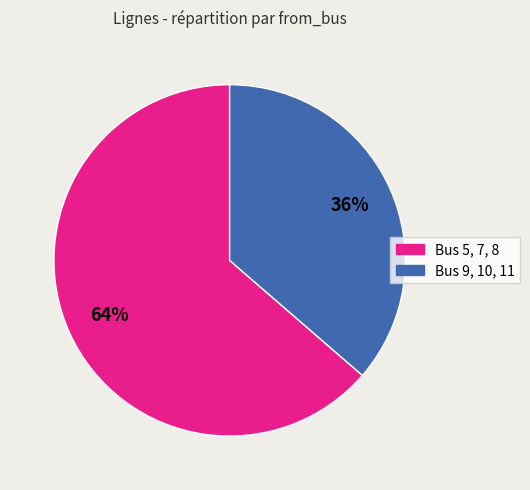

Is there any slice that represents more than half of the pie?

Yes